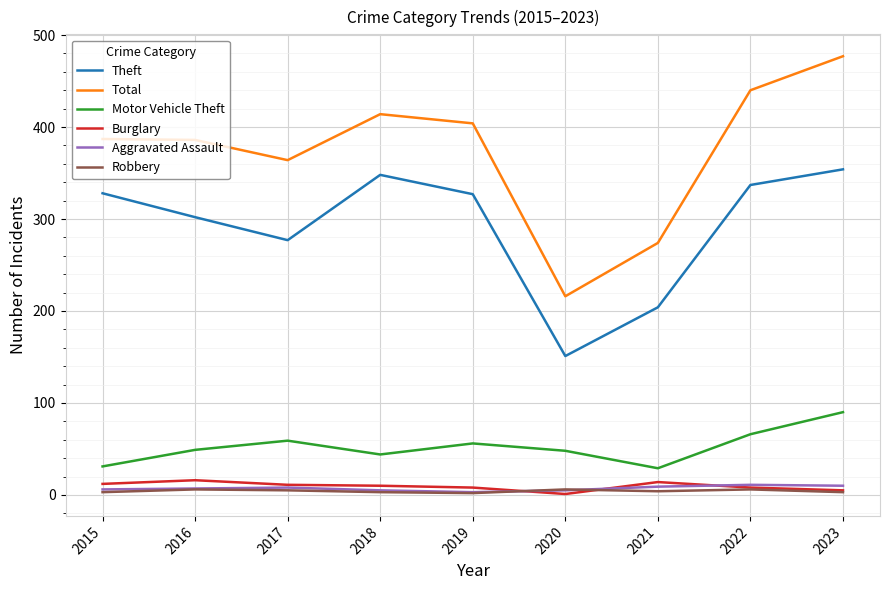

True or false: Burglary and Motor Vehicle Theft cross at least once.

False